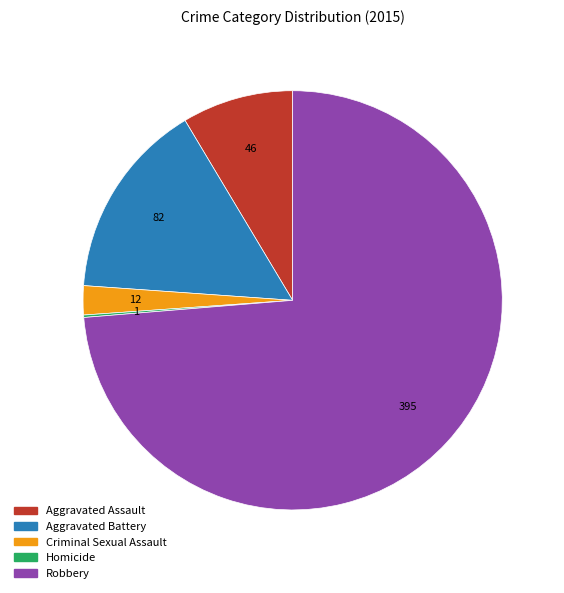

Is it true that Criminal Sexual Assault is 15% of the pie?

False